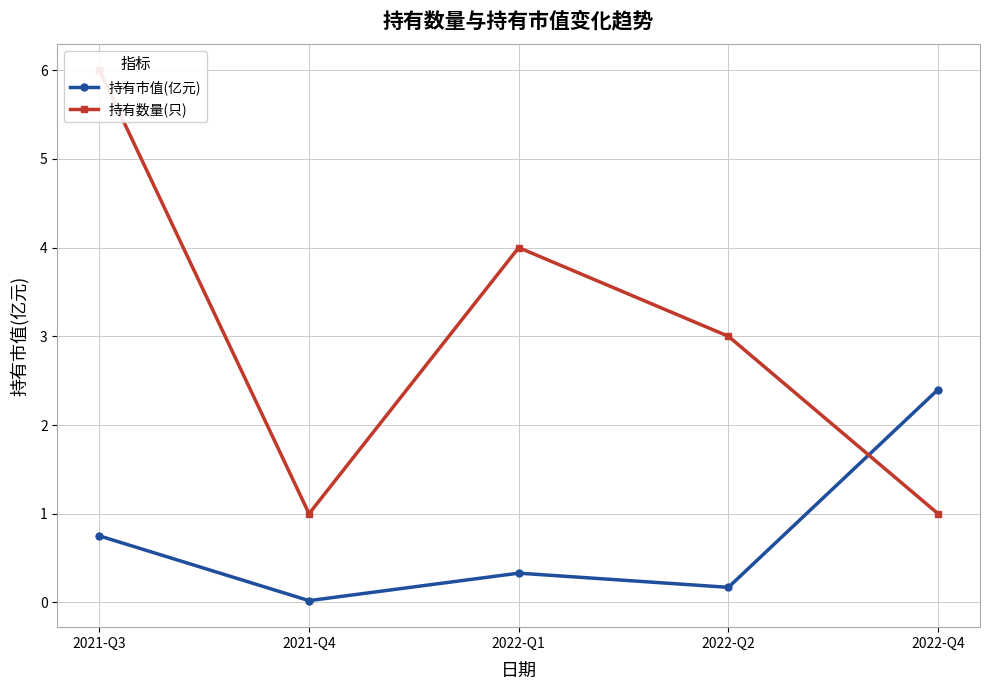

After their last crossing, which series has the higher values: 持有市值(亿元) or 持有数量(只)?

持有市值(亿元)